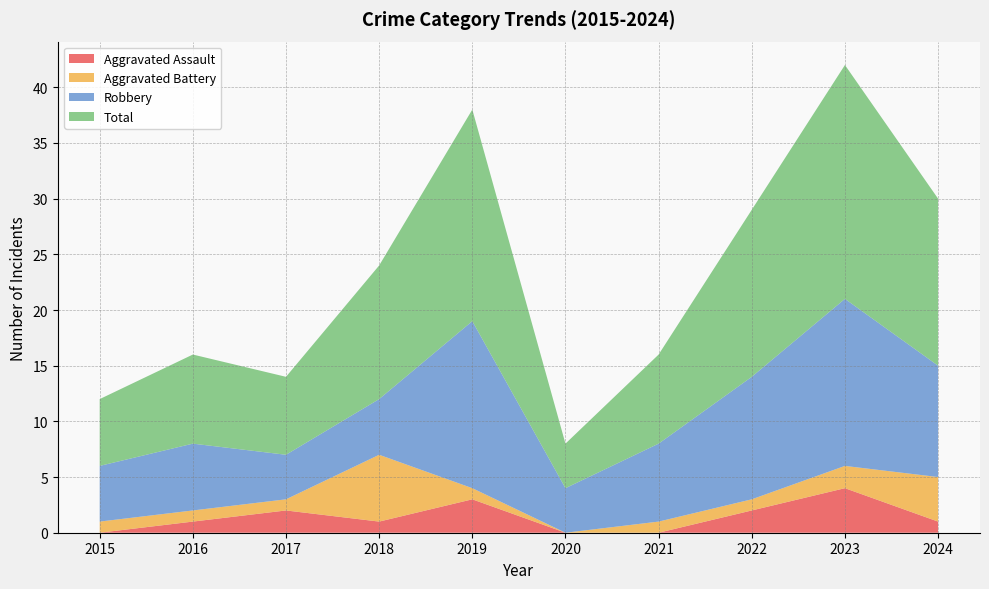

Reading right to left, list all the values displayed in this chart.

Aggravated Assault: 1	4	2	0	0	3	1	2	1	0
Aggravated Battery: 4	2	1	1	0	1	6	1	1	1
Robbery: 10	15	11	7	4	15	5	4	6	5
Total: 15	21	15	8	4	19	12	7	8	6